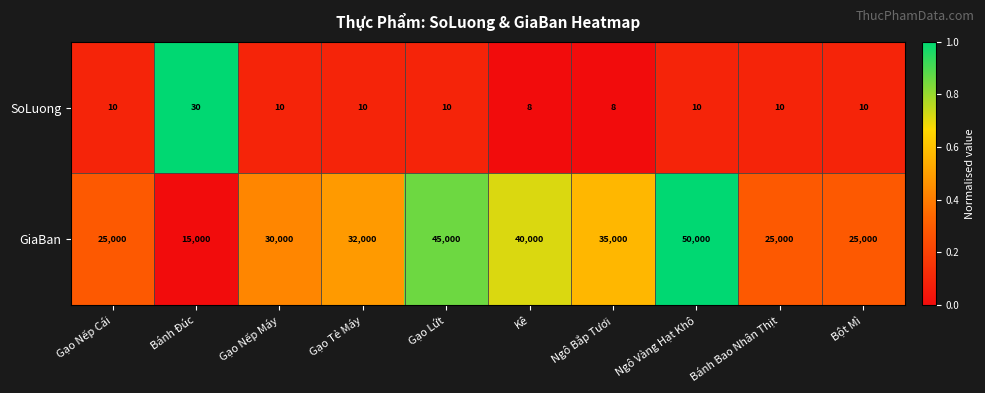

Rank the series by their maximum value, from highest to lowest.

GiaBan, SoLuong